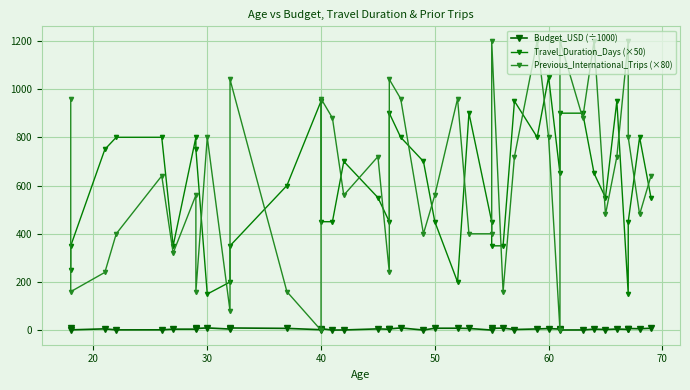

Reading right to left, transcribe all the data shown in this chart.

Budget_USD (÷1000): 8.2	6.3	7.1	3.6	5.1	3.0	4.7	1.2	1.1	4.8	7.0	5.4	3.0	9.0	7.8	0.7	7.5	8.4	8.4	0.8	9.6	5.6	4.1	5.7	1.2	0.8	6.6	2.2	7.7	9.4	5.0	9.7	7.3	4.6	4.5	1.8	1.6	5.8	1.6	9.4
Travel_Duration_Days (×50): 550.0	800.0	450.0	150.0	950.0	550.0	650.0	900.0	900.0	650.0	1050.0	800.0	950.0	350.0	350.0	450.0	900.0	200.0	450.0	700.0	800.0	900.0	450.0	550.0	700.0	450.0	450.0	950.0	600.0	350.0	200.0	150.0	750.0	800.0	350.0	800.0	800.0	750.0	350.0	250.0
Previous_International_Trips (×80): 640.0	480.0	800.0	1200.0	720.0	480.0	1200.0	880.0	1200.0	0.0	800.0	1200.0	720.0	160.0	1200.0	400.0	400.0	960.0	560.0	400.0	960.0	1040.0	240.0	720.0	560.0	880.0	960.0	0.0	160.0	1040.0	80.0	800.0	160.0	560.0	320.0	640.0	400.0	240.0	160.0	960.0